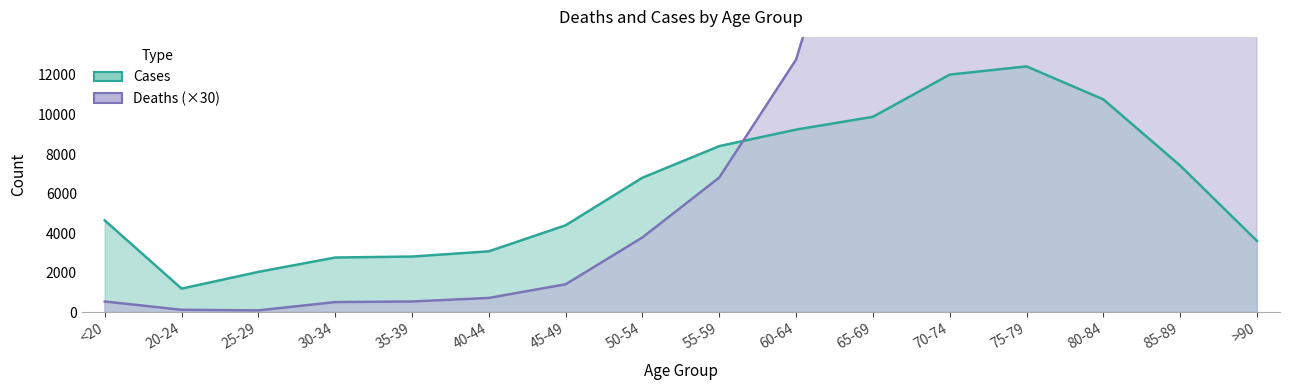

The Cases series shows 2814 at 35-39. True or false?

True